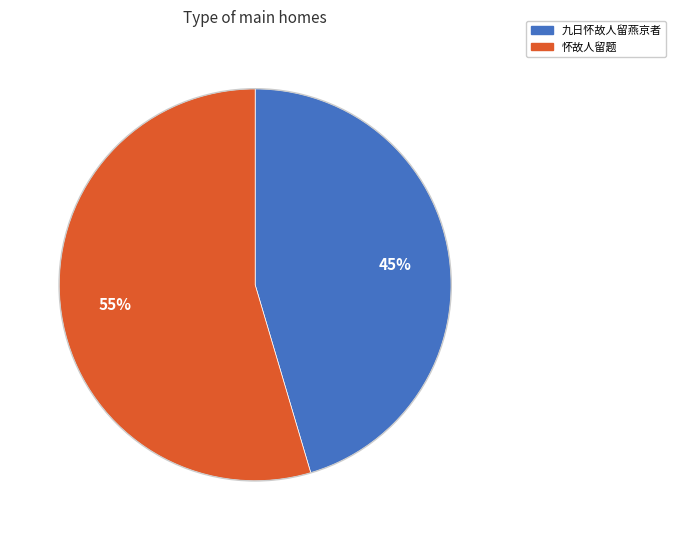

To the nearest percent, what is the average slice percentage?

50%